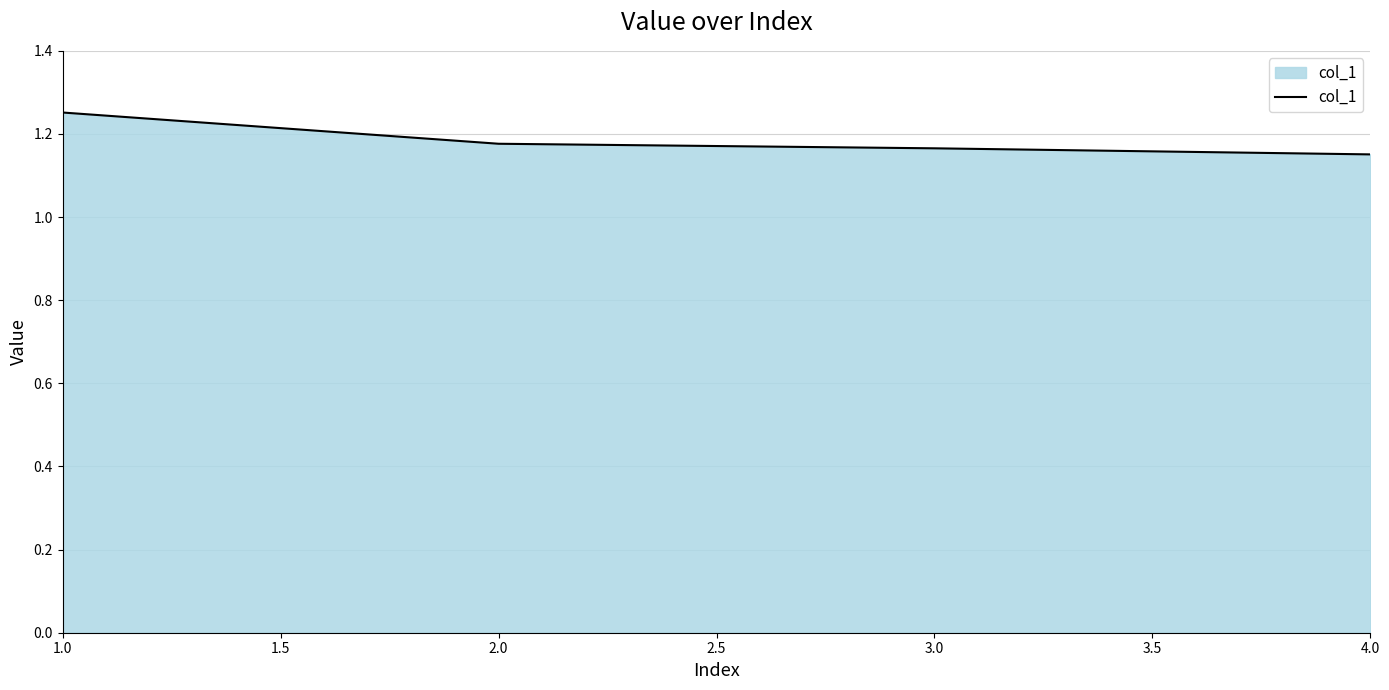

The chart shows a value of 2.1 at 3.0. True or false?

False